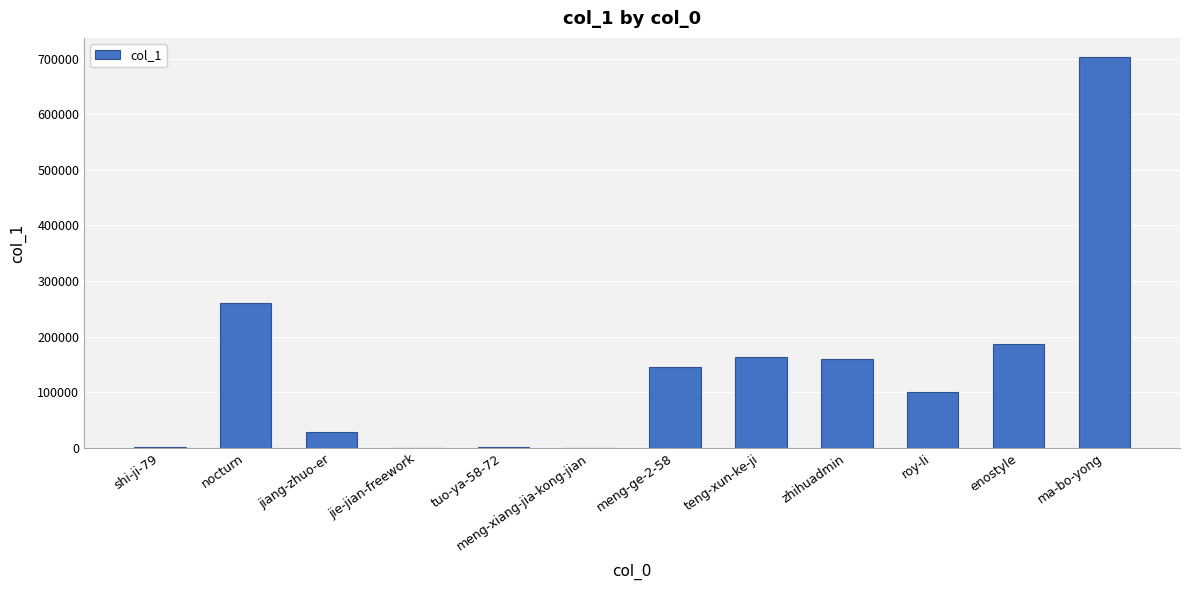

What is the sum of the values at ma-bo-yong and jiang-zhuo-er?

730689